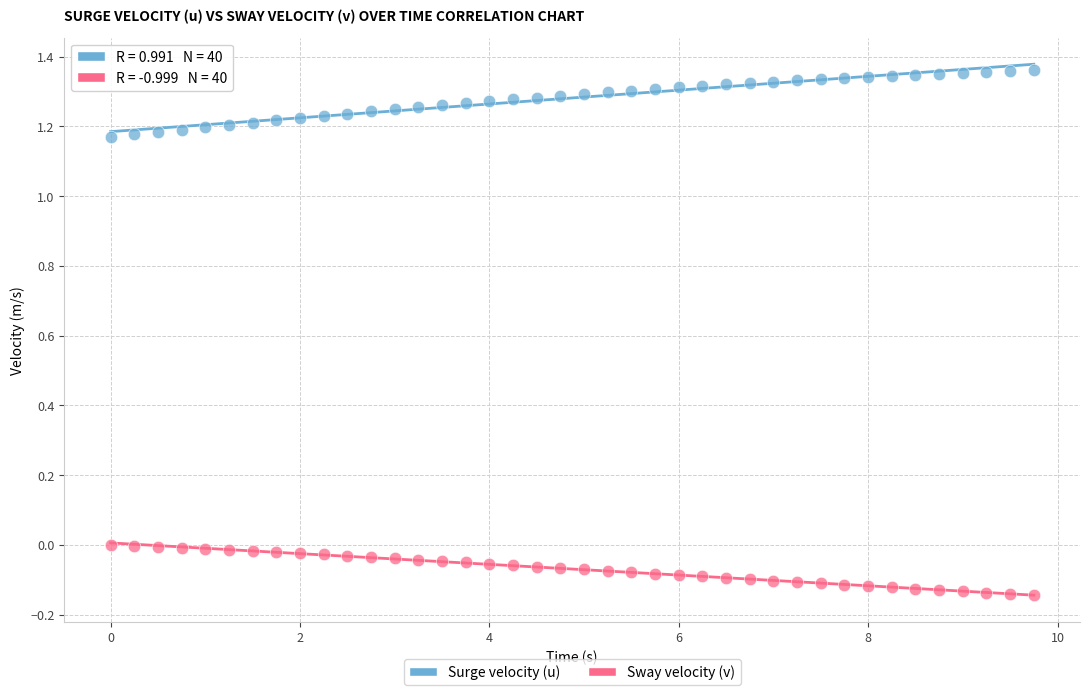

What are all the series names shown in the legend?

Surge velocity (u), Sway velocity (v)